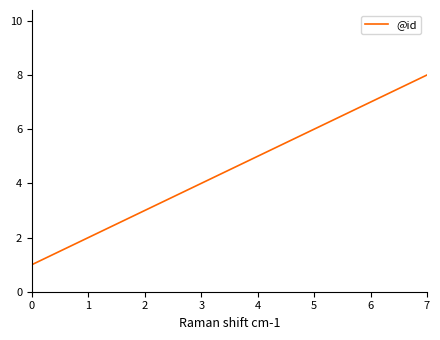

What is the maximum value shown in the chart?

8.0